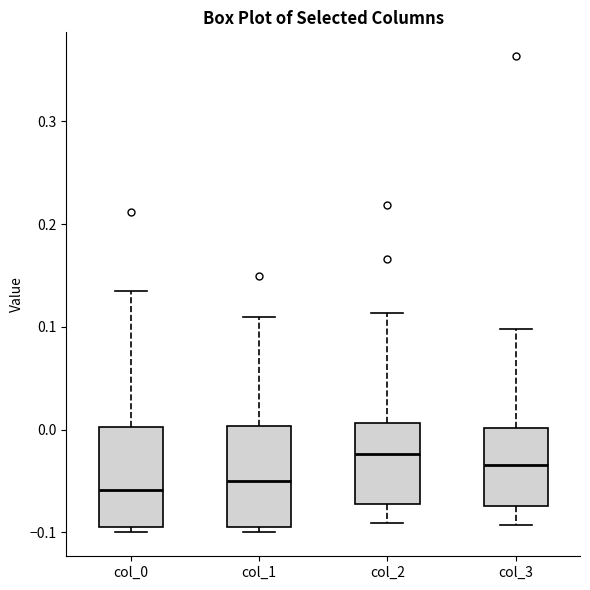

Where is the lower edge of the box for col_0 on the y-axis? The values are not printed on the chart, so give them approximately, as read against the axis.

-0.09